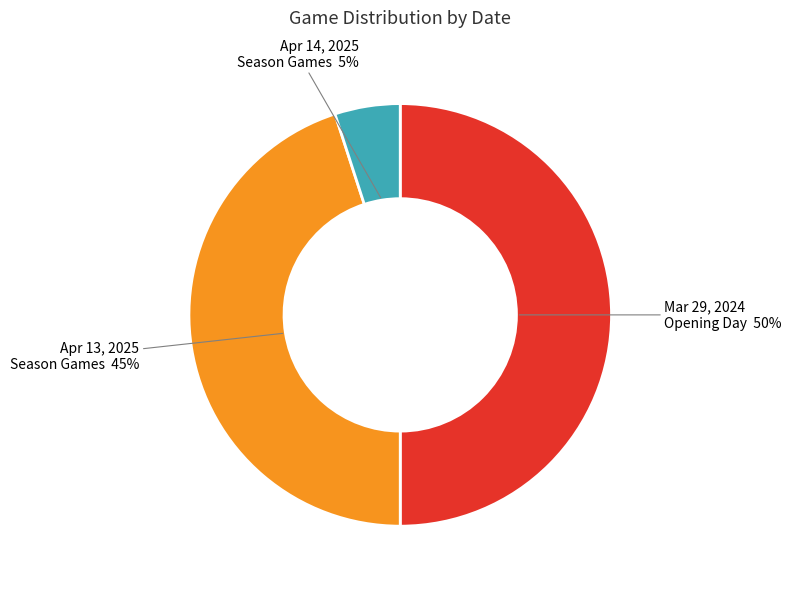

To the nearest percent, what is the difference between the largest and smallest slice percentages?

45%